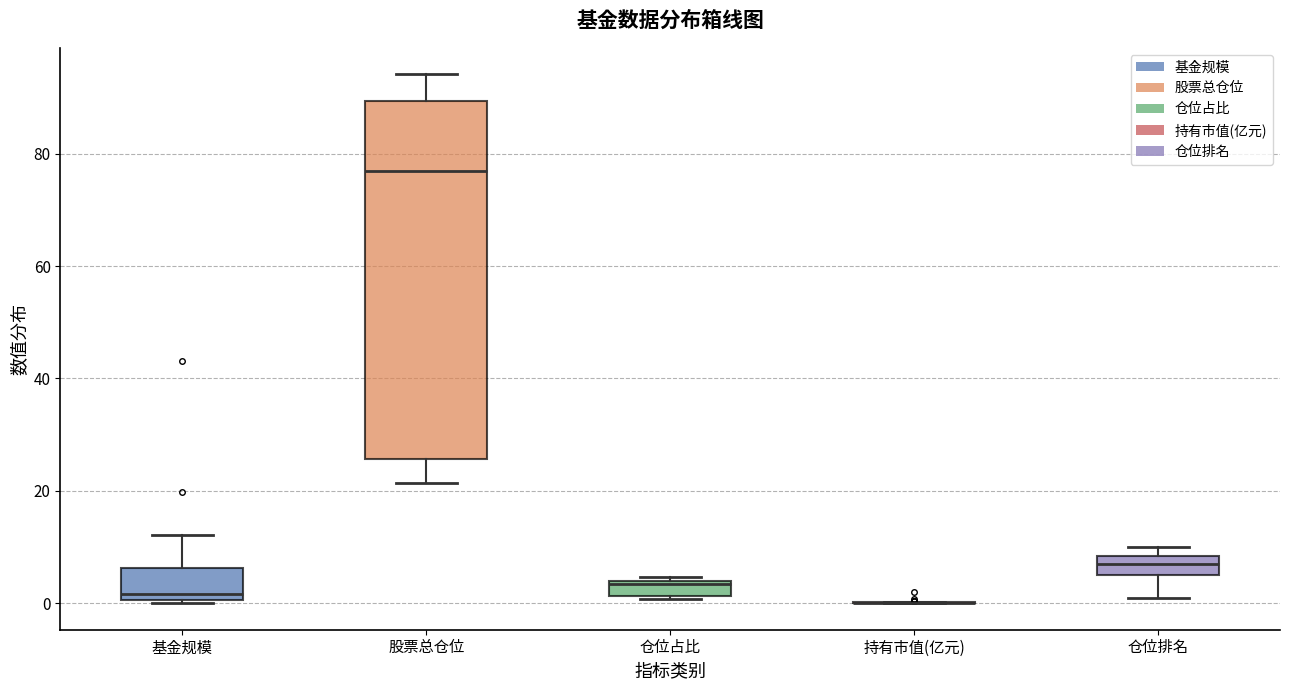

Where is the upper edge of the box for 仓位排名 on the y-axis? The values are not printed on the chart, so give them approximately, as read against the axis.

8